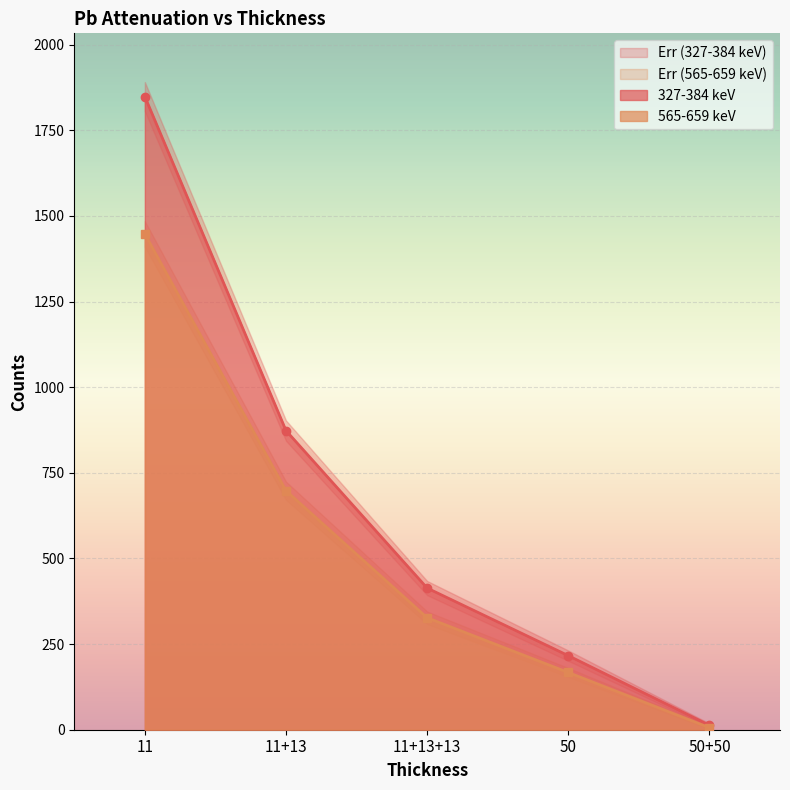

Where does the 565 - 659 keV series first go above 326?

11